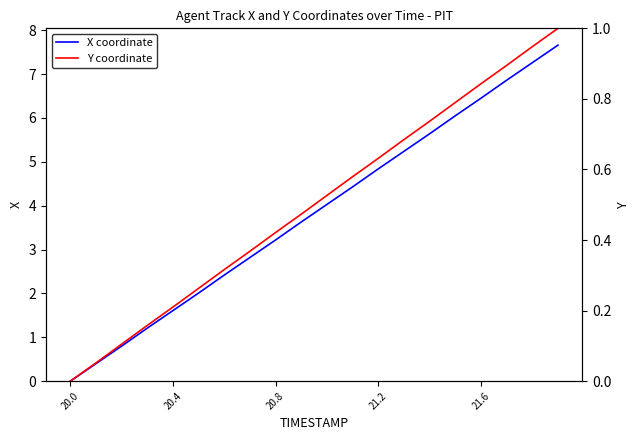

Does the chart have visible grid lines?

No